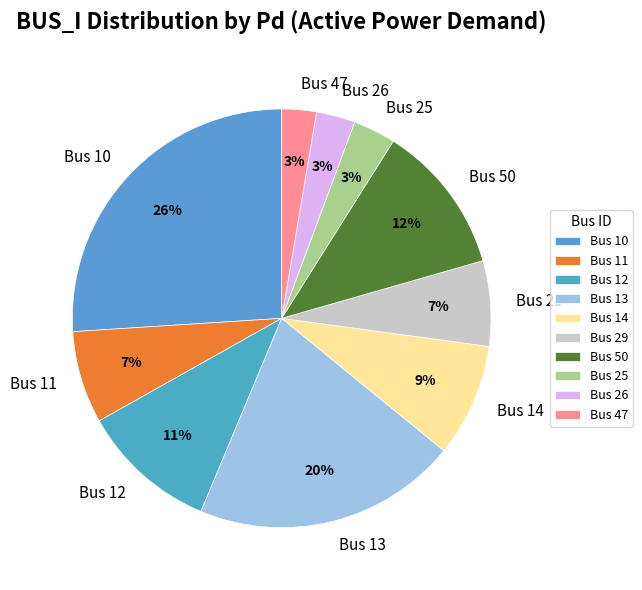

Which category has the biggest portion of the pie?

Bus 10